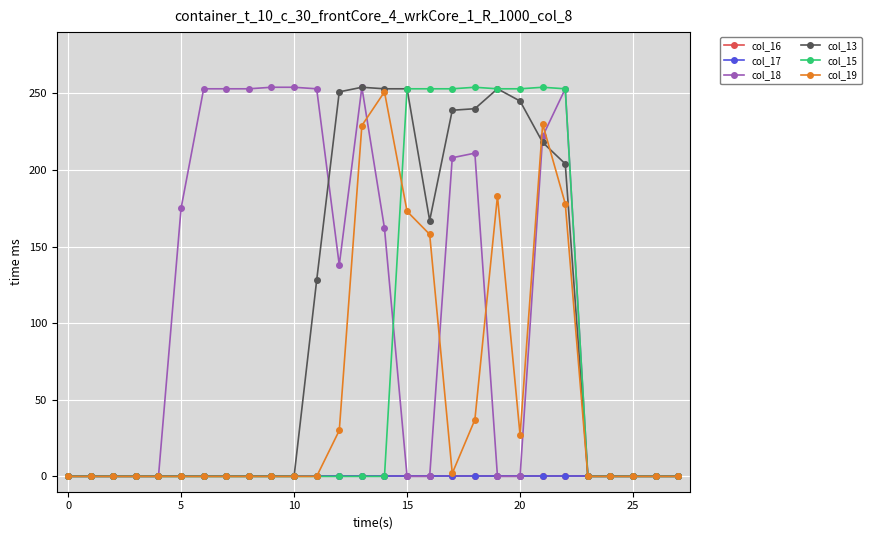

Is this an area chart (filled region under the line)?

No